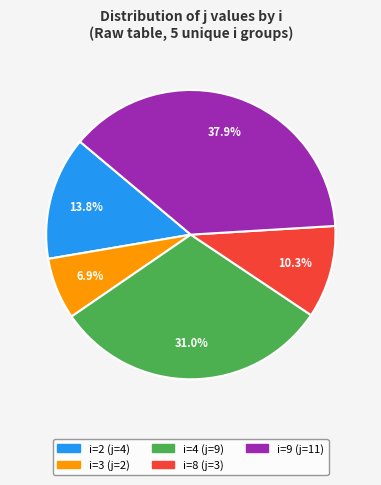

How many slices are in this pie chart?

5